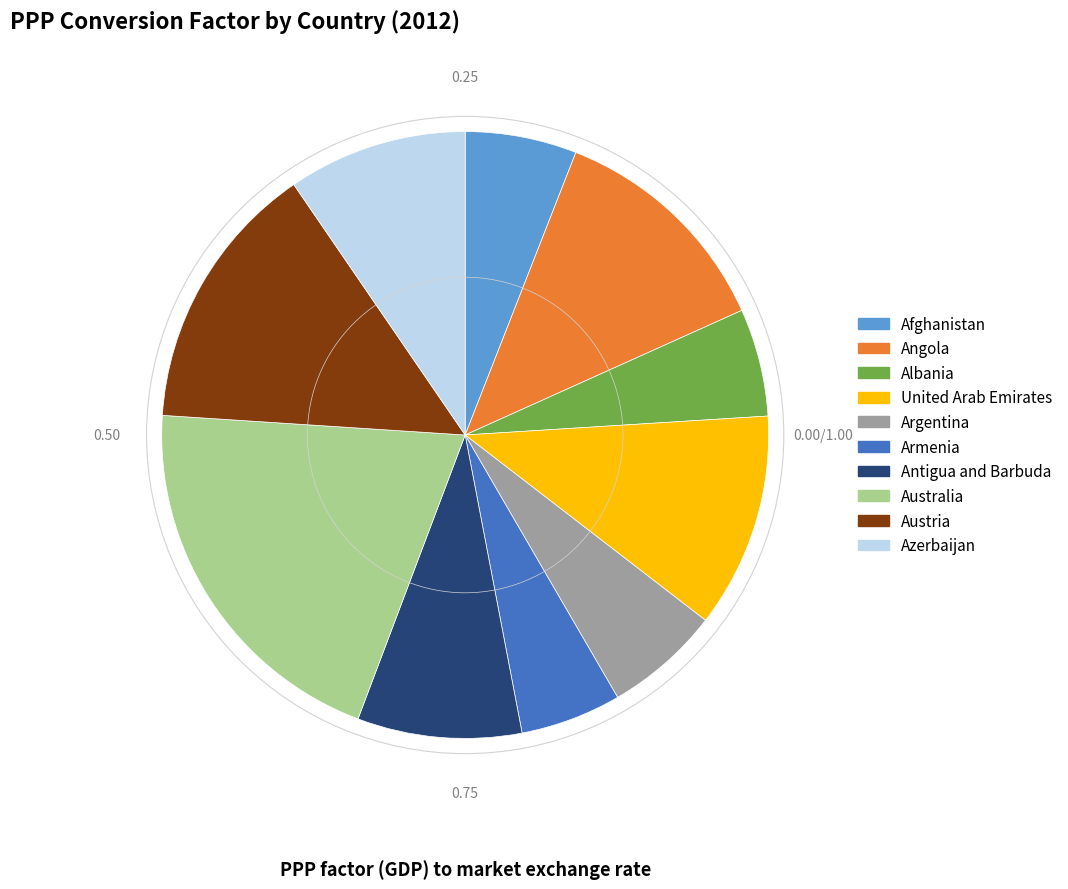

Which category has the biggest portion of the pie?

Australia